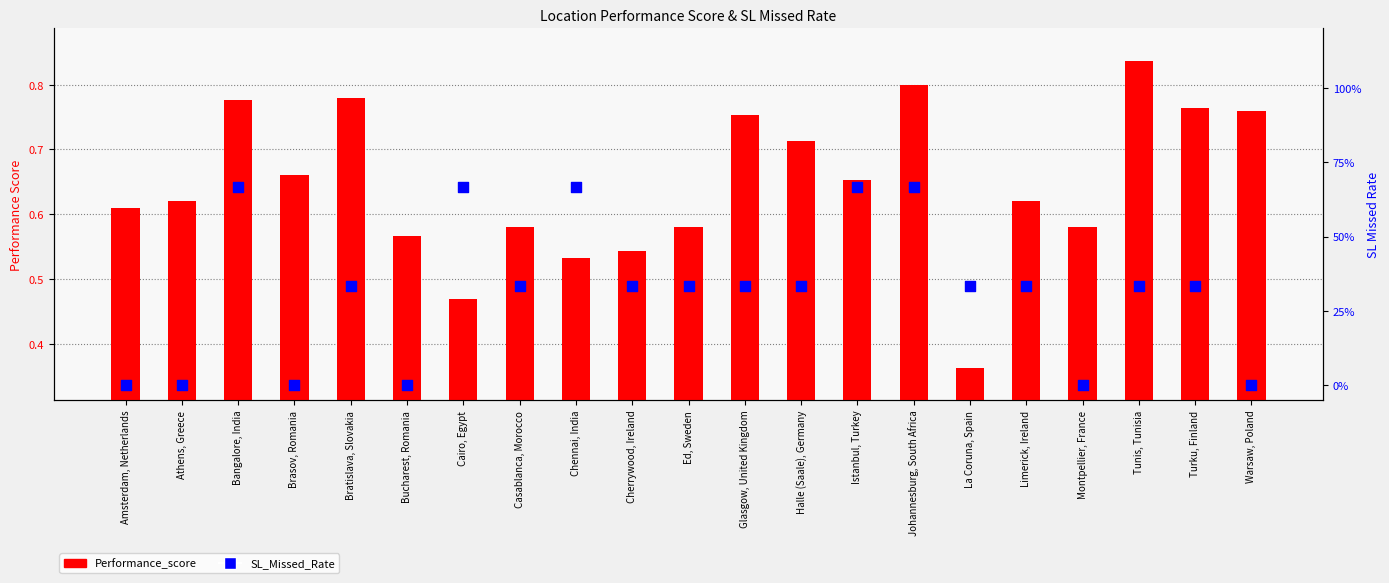

What is the total value across all series at Tunis, Tunisia?

1.2